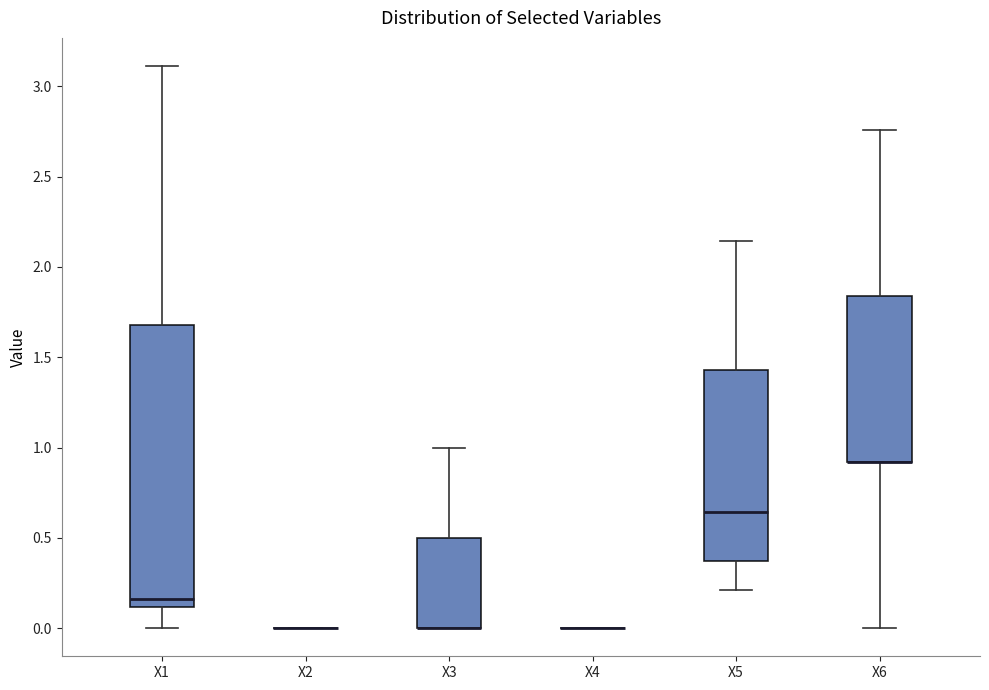

Where does the median line of the box for X5 sit on the y-axis? The values are not printed on the chart, so give them approximately, as read against the axis.

0.65